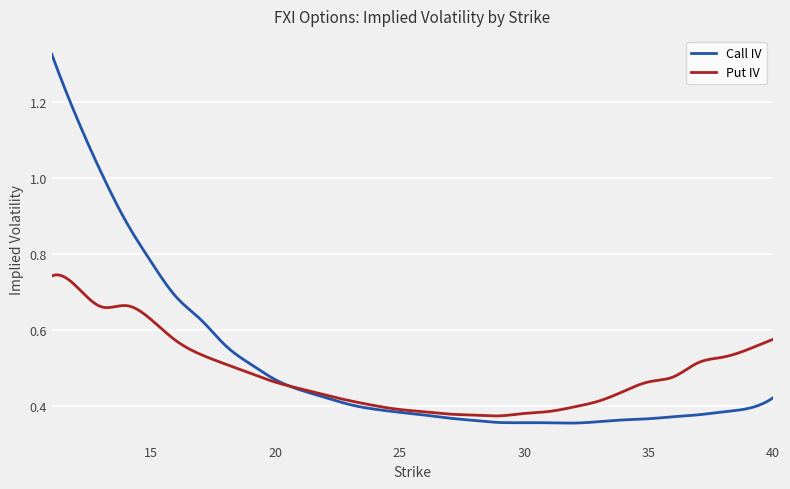

Which series has the largest range (max minus min)?

Call IV